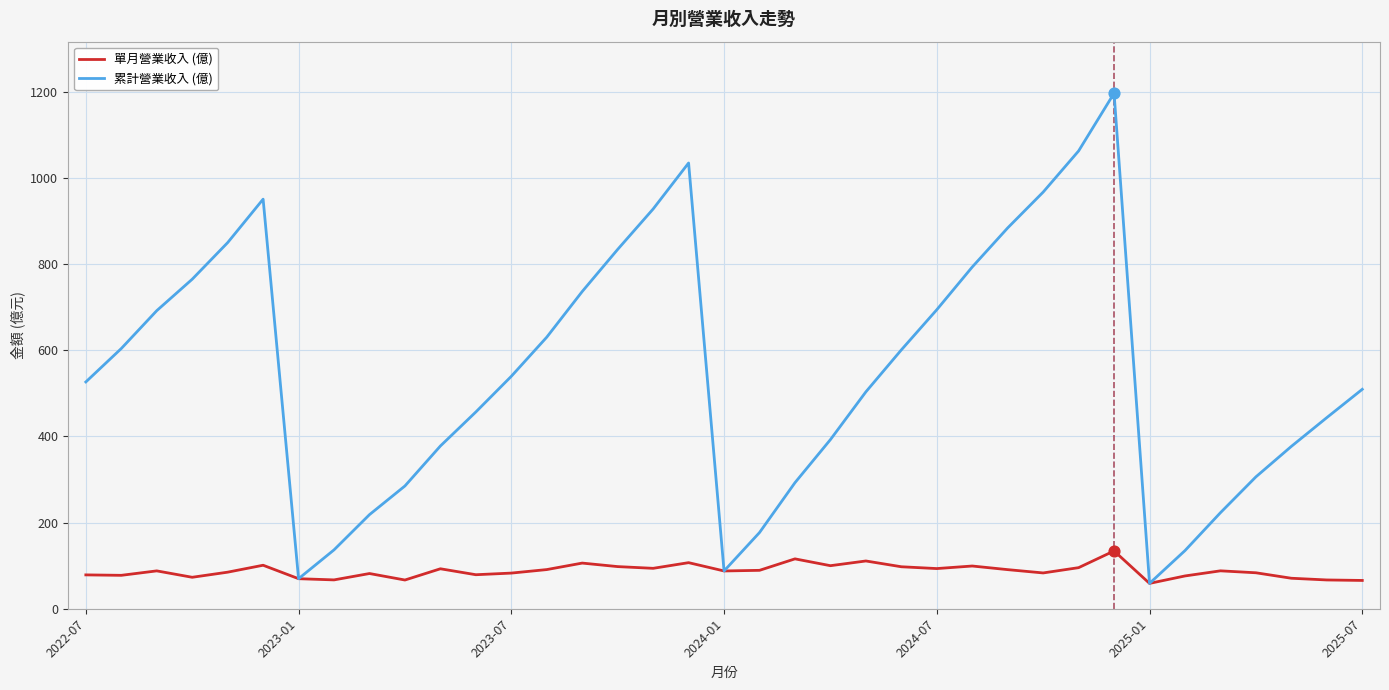

Which series has the largest total across all categories?

累計營業收入 (億)